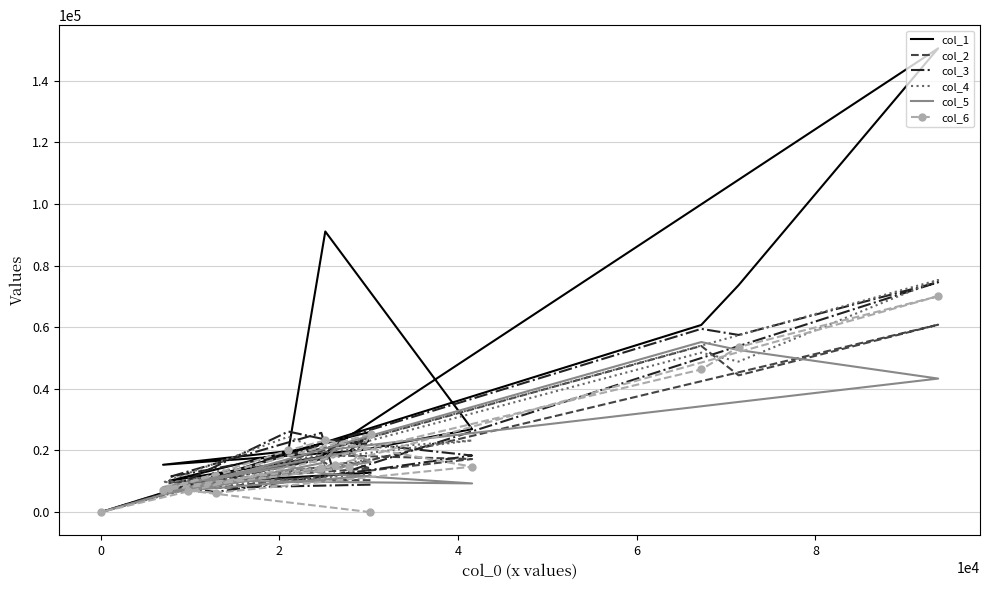

True or false: col_4 and col_6 intersect in this chart.

True